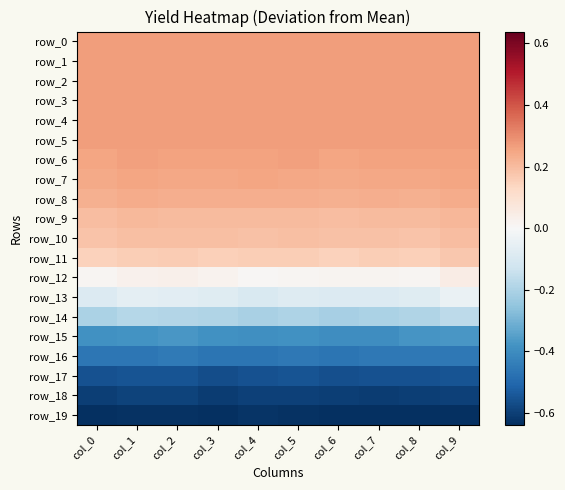

Which series changed the most between col_5 and col_7?

row_15